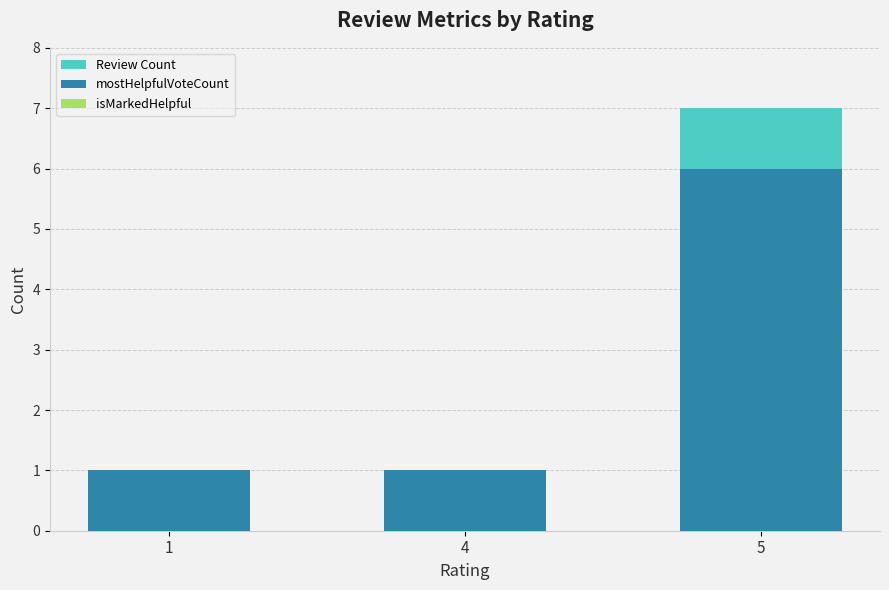

Which series has the largest total across all categories?

Review Count